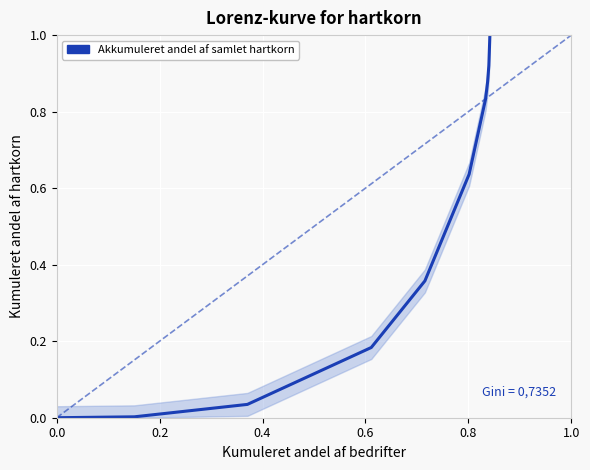

What is the greatest value displayed?

1.0